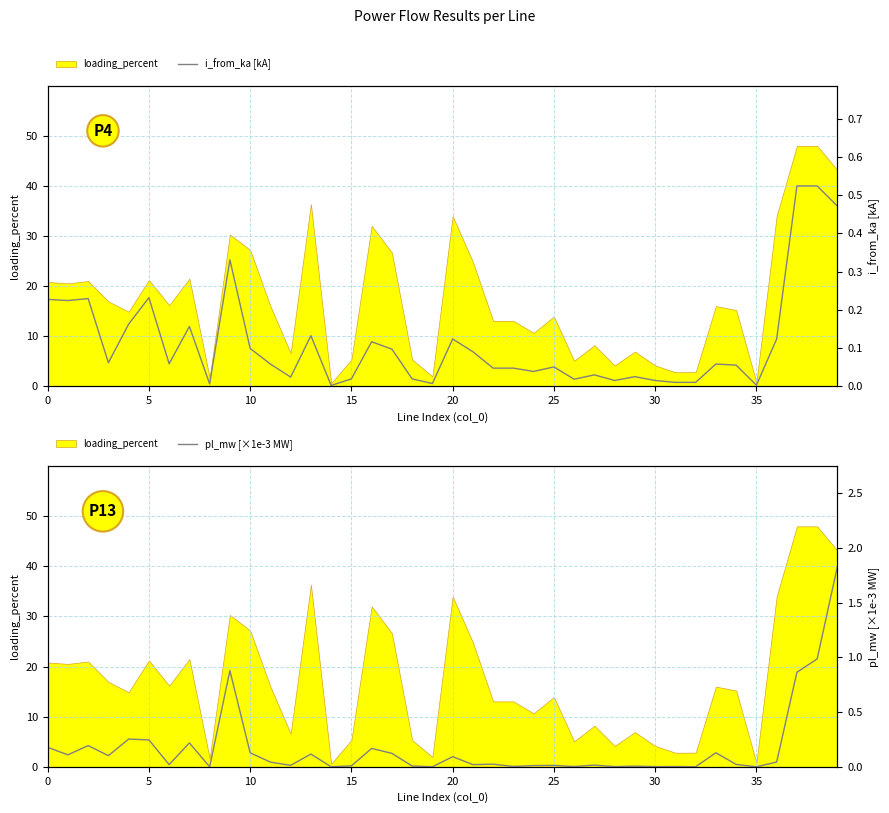

What is the label of the 21st point from the left?

20